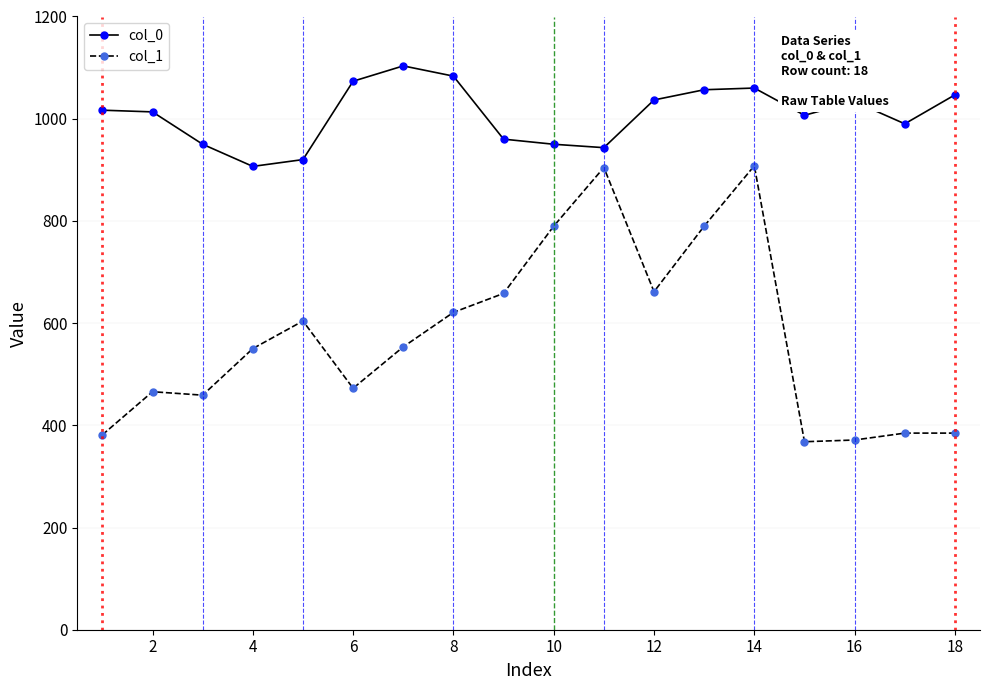

Which series has the largest total across all categories?

col_0